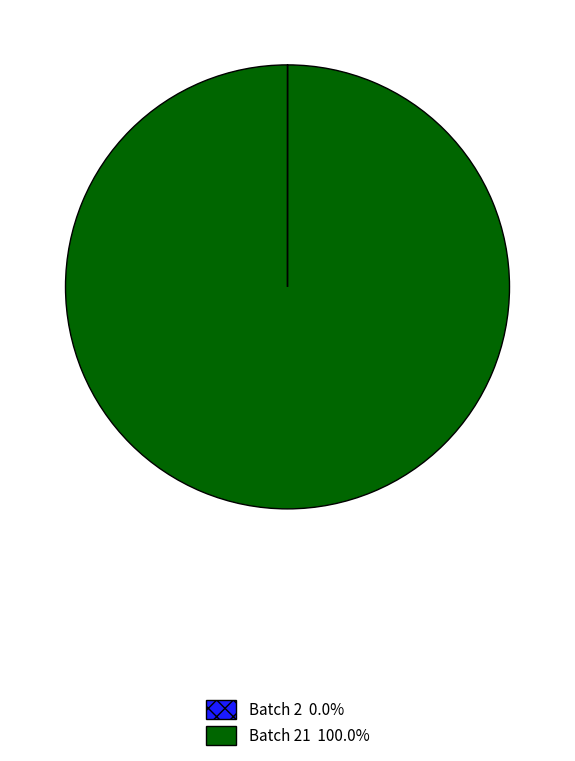

Does any single category account for the majority?

Yes